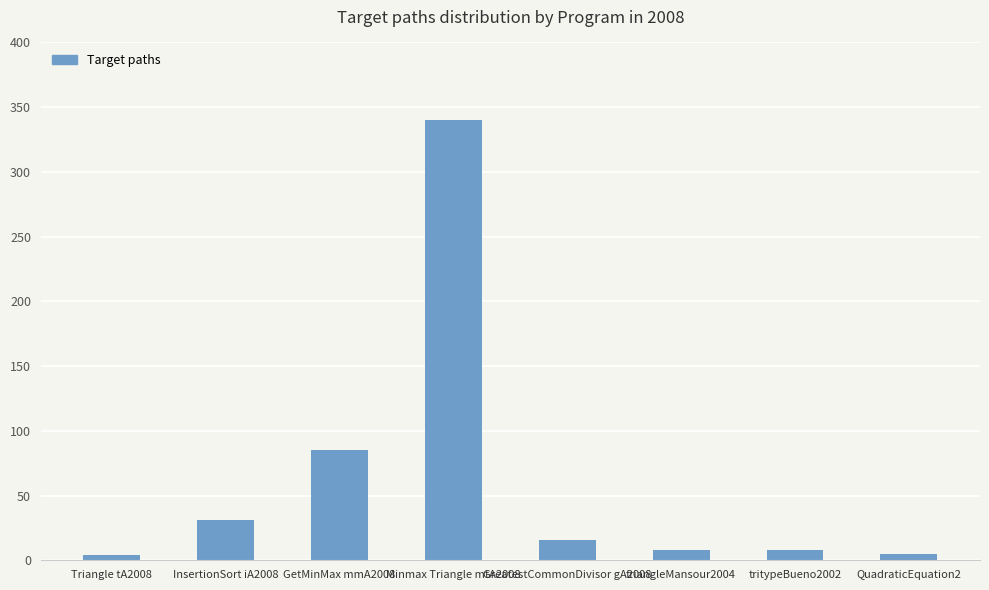

How many values are below 16?

4